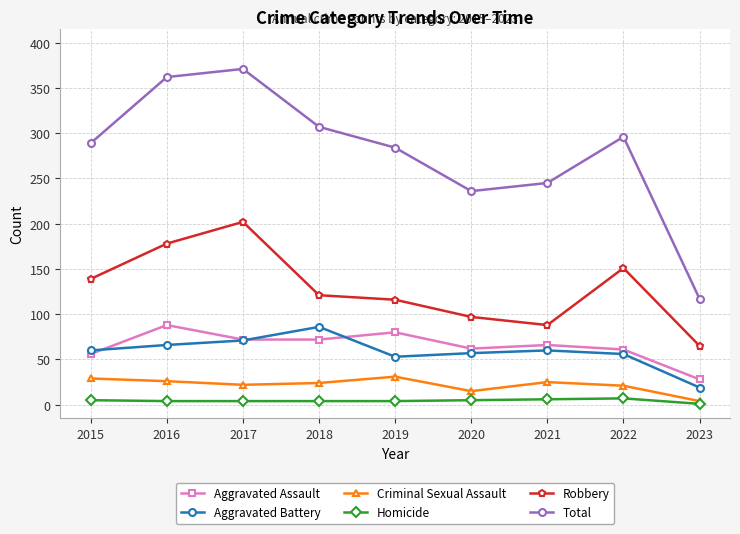

True or false: Criminal Sexual Assault and Aggravated Assault intersect in this chart.

False